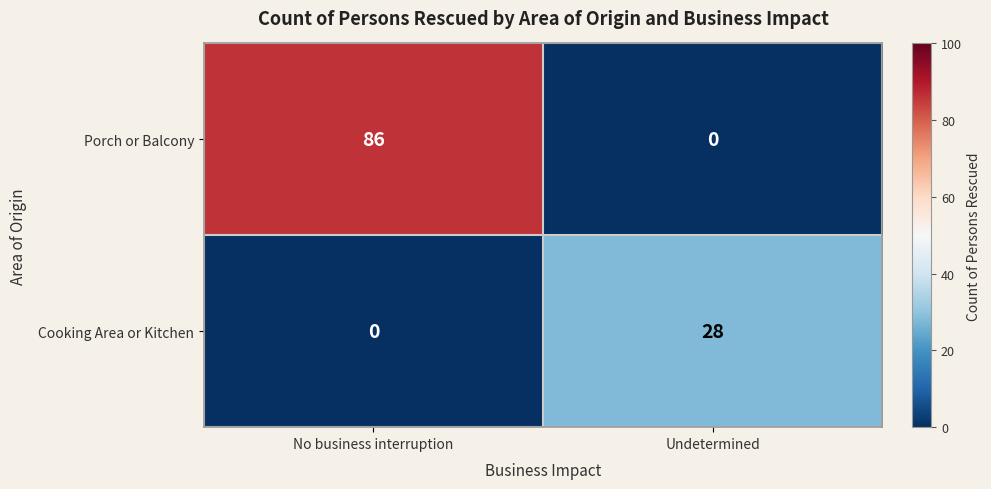

How many data points in Cooking Area or Kitchen are less than 28?

1